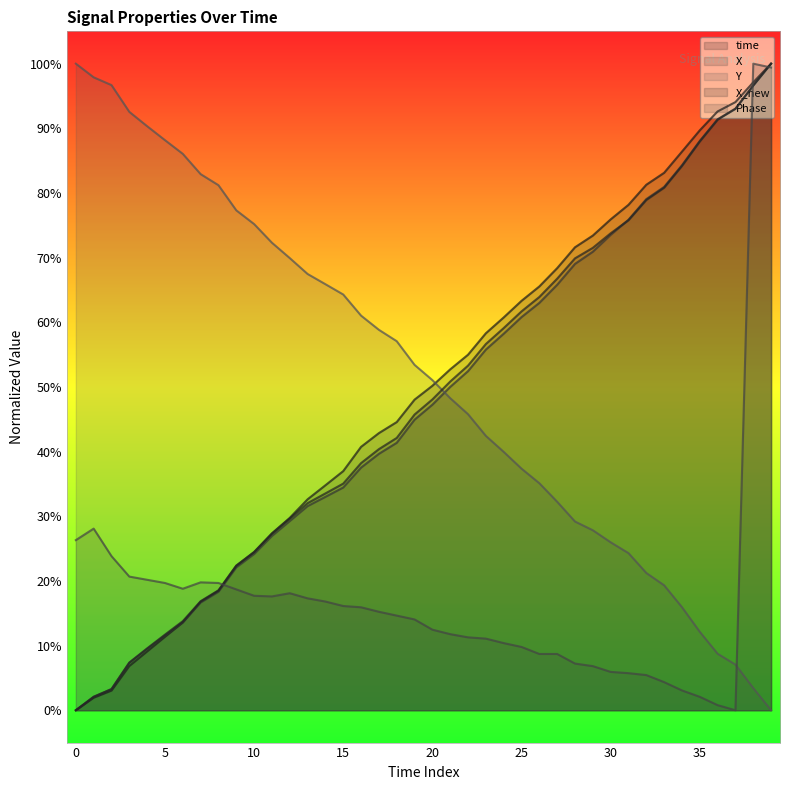

Does the chart display data point markers on the line(s)?

No